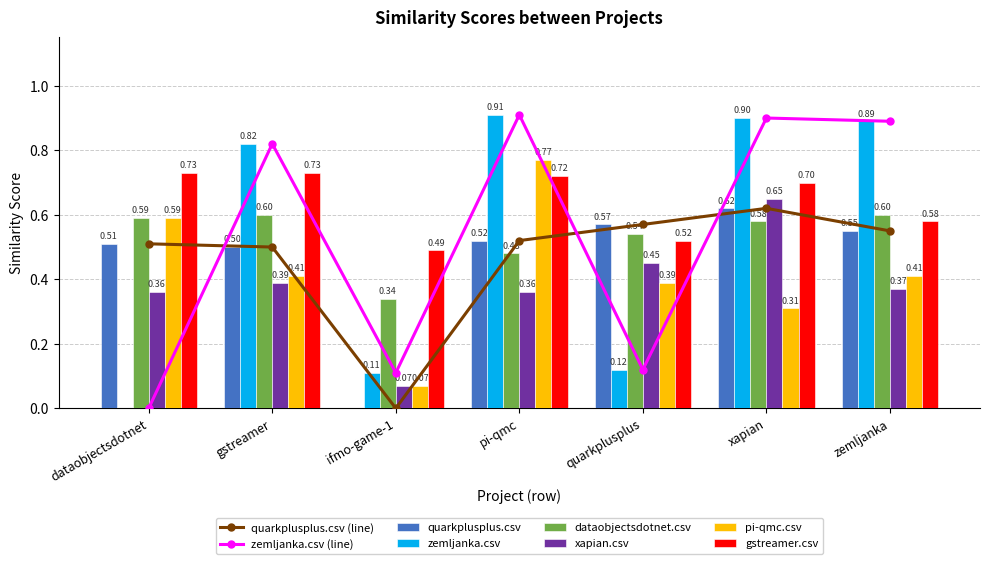

Which series changed the most between gstreamer and xapian?

xapian.csv